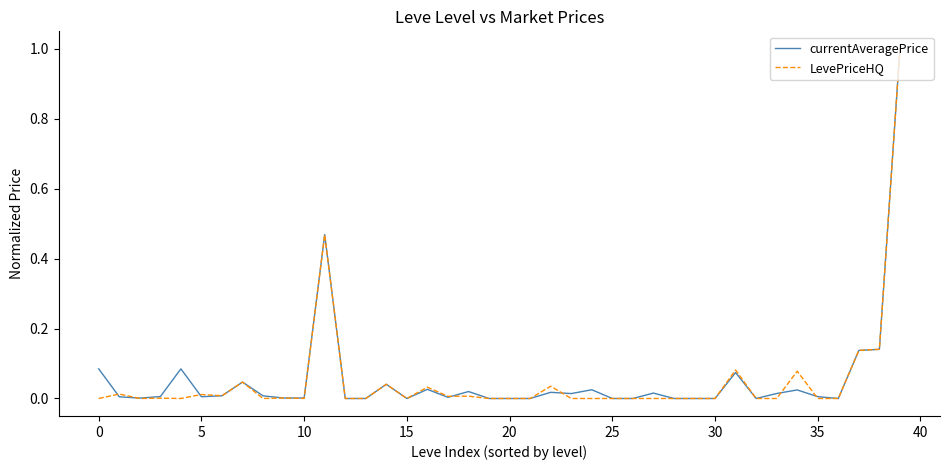

How many categories are shown in the chart?

40